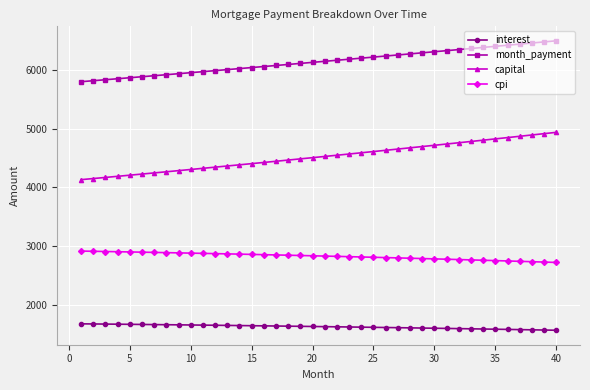

What is the maximum value for cpi?

2913.1